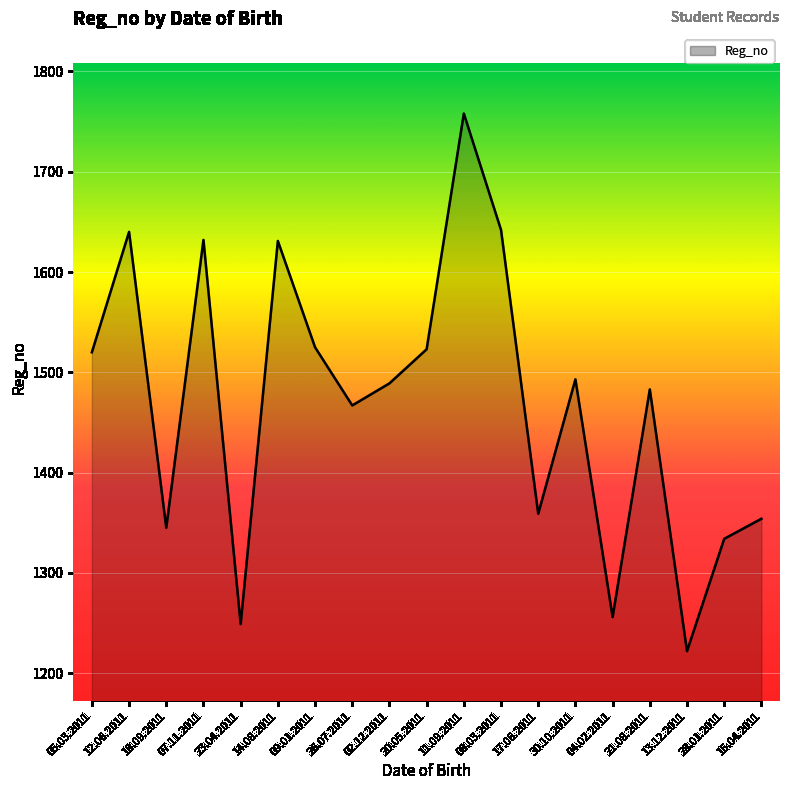

How many lines are shown in the chart?

1